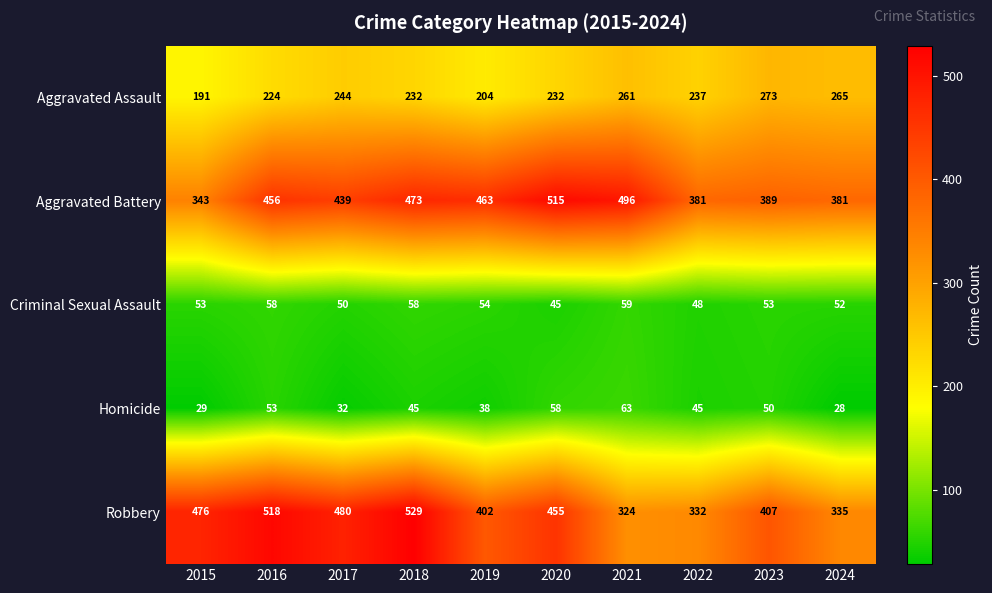

What is the difference between the maximum and second lowest values in the Homicide series?

34